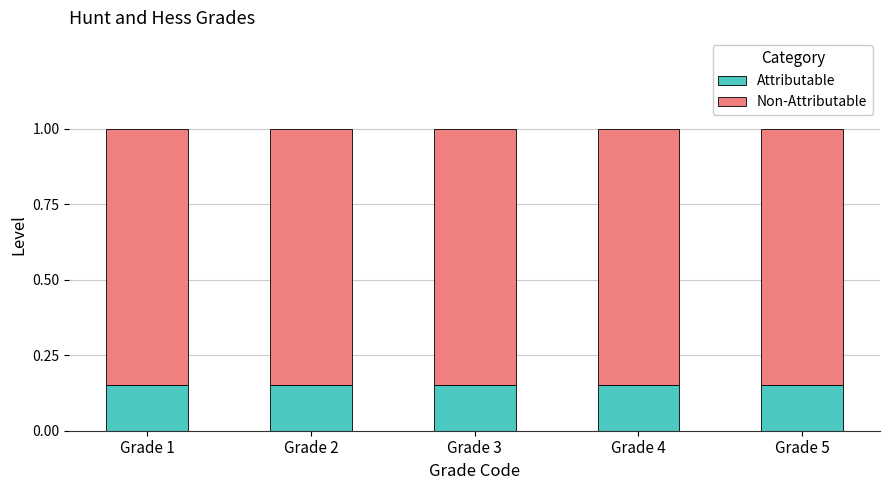

The value of Attributable at Grade 5 is 0.2. True or false?

False